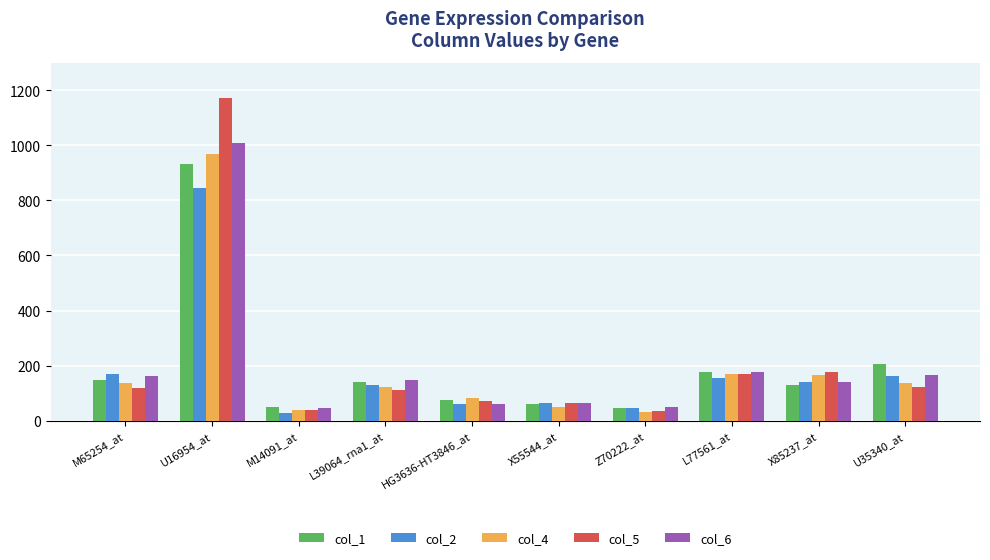

What position from the right is U16954_at?

9